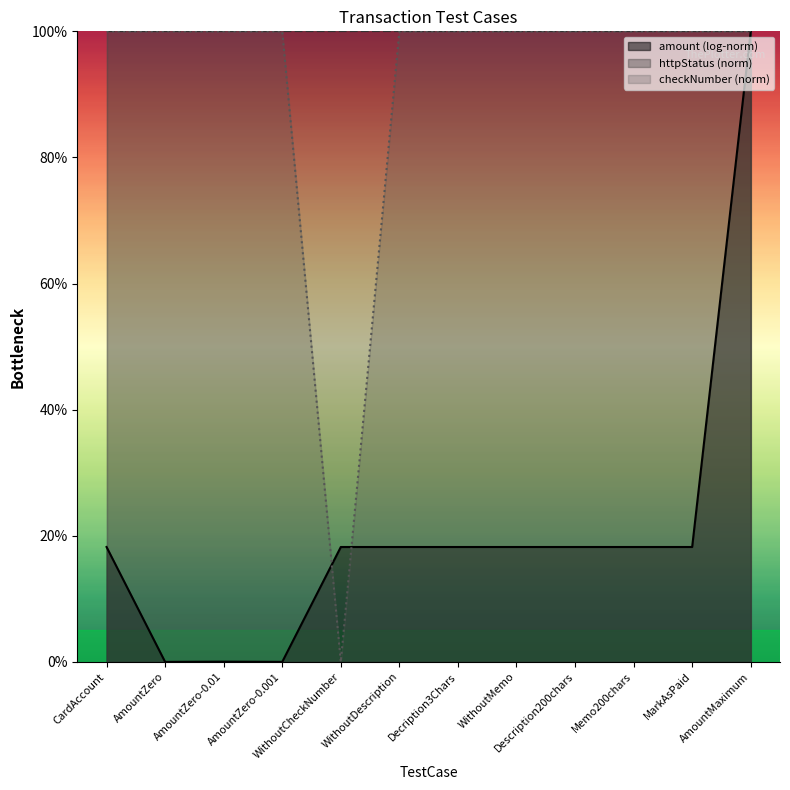

Reading right to left, extract all data points from this chart.

amount (log-norm): 100.0	18.2	18.2	18.2	18.2	18.2	18.2	18.2	0.0	0.0	0.0	18.2
httpStatus (norm): 100.0	100.0	100.0	100.0	100.0	100.0	100.0	100.0	100.0	100.0	100.0	100.0
checkNumber (norm): 100.0	100.0	100.0	100.0	100.0	100.0	100.0	0.0	100.0	100.0	100.0	100.0